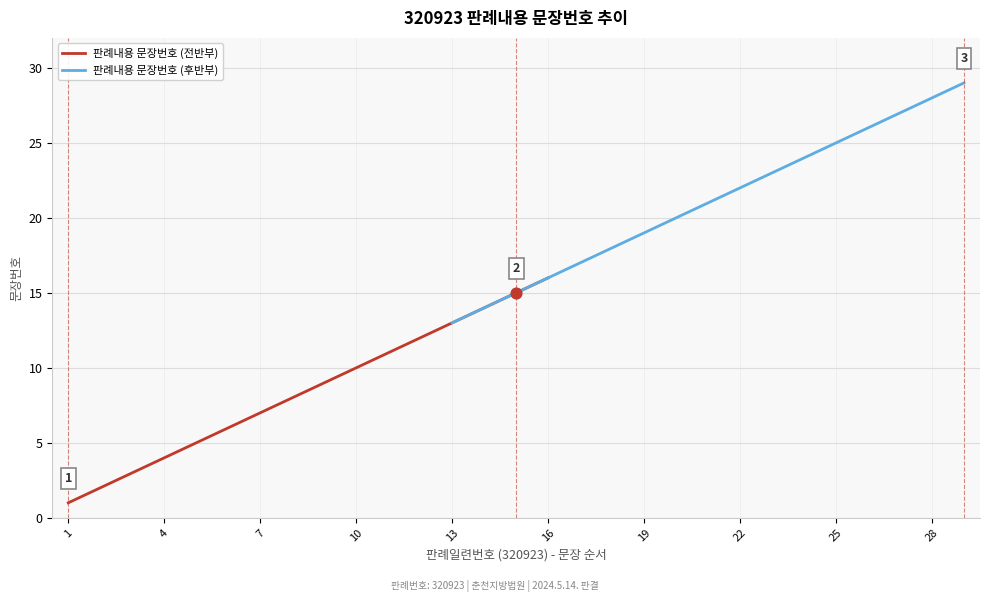

Which has a higher value, 26 or 27?

27